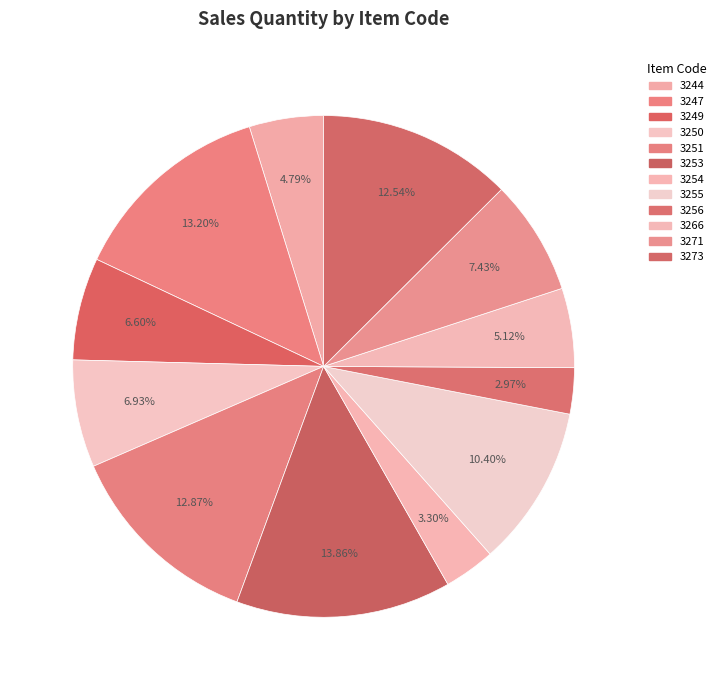

What is the largest slice in the pie chart?

3253